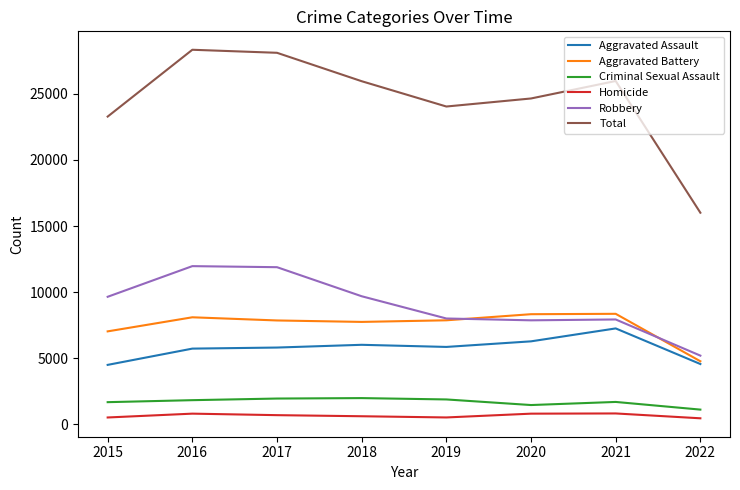

Which series has the largest range (max minus min)?

Total